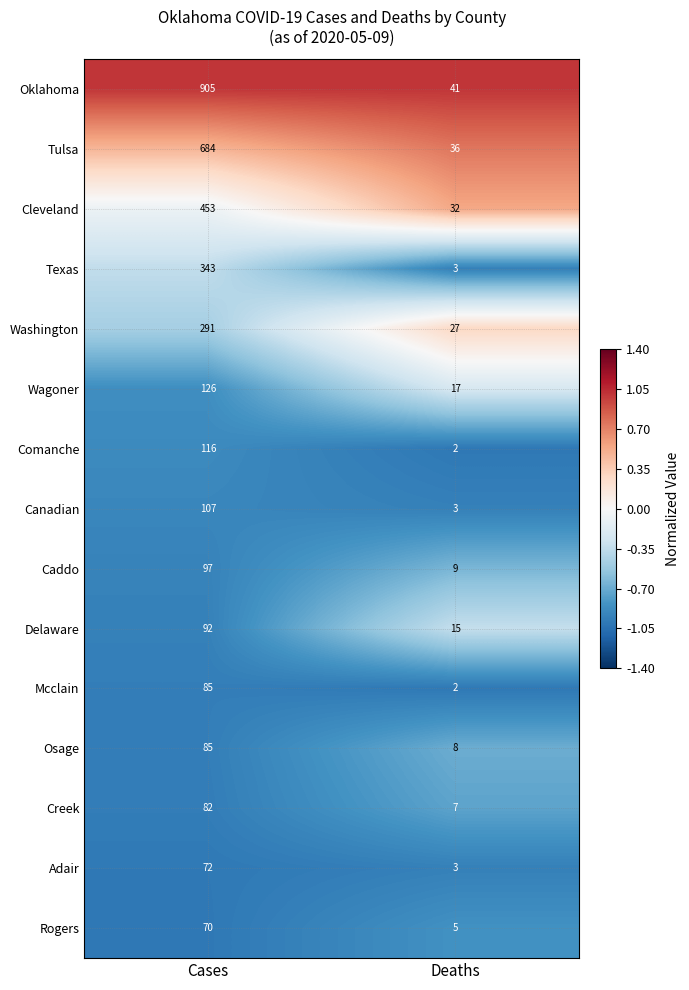

Which category has the highest value across all series?

Cases